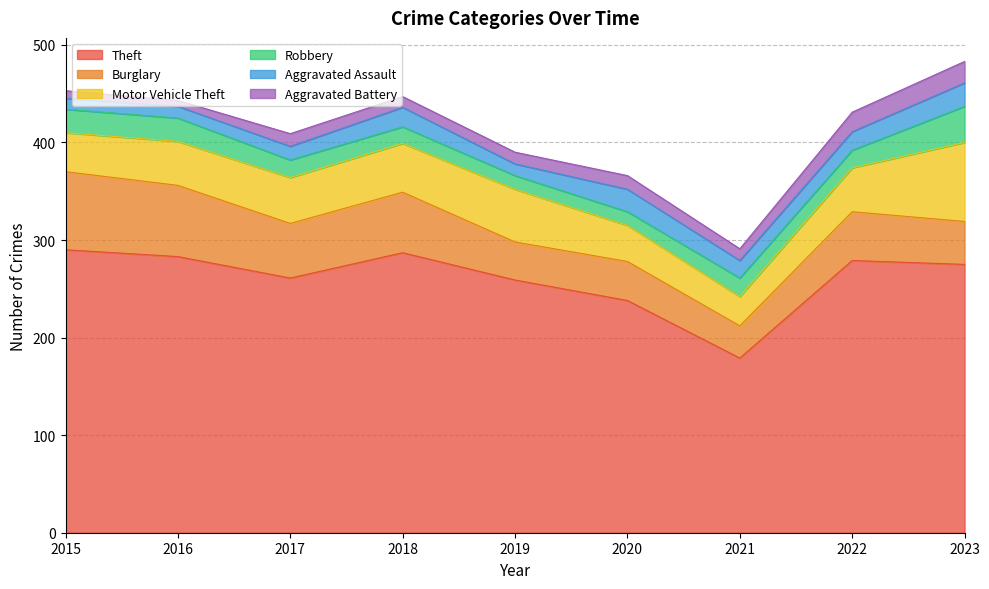

What is the difference between the maximum and minimum values in the Aggravated Battery series?

16